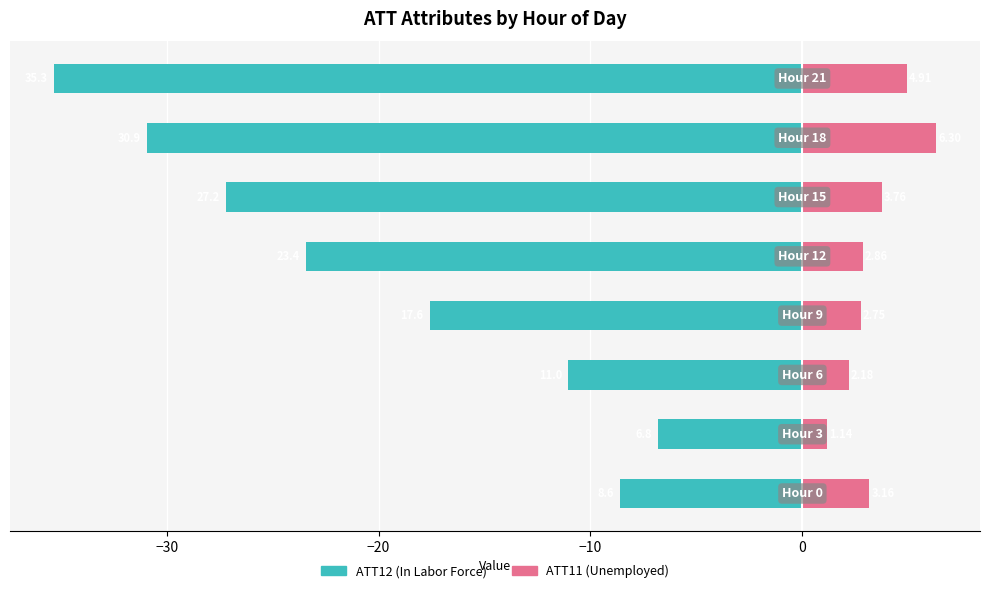

Rank the series by their maximum value, from lowest to highest.

ATT12 (In Labor Force), ATT11 (Unemployed)